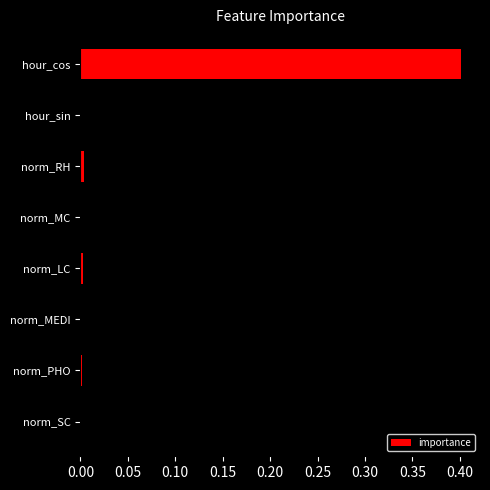

The chart shows a value of 0.0 at hour_sin. True or false?

True